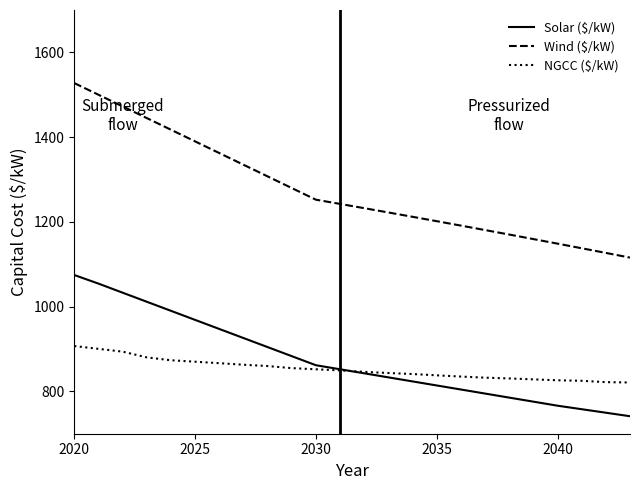

What are all the series names shown in the legend?

Solar ($/kW), Wind ($/kW), NGCC ($/kW)